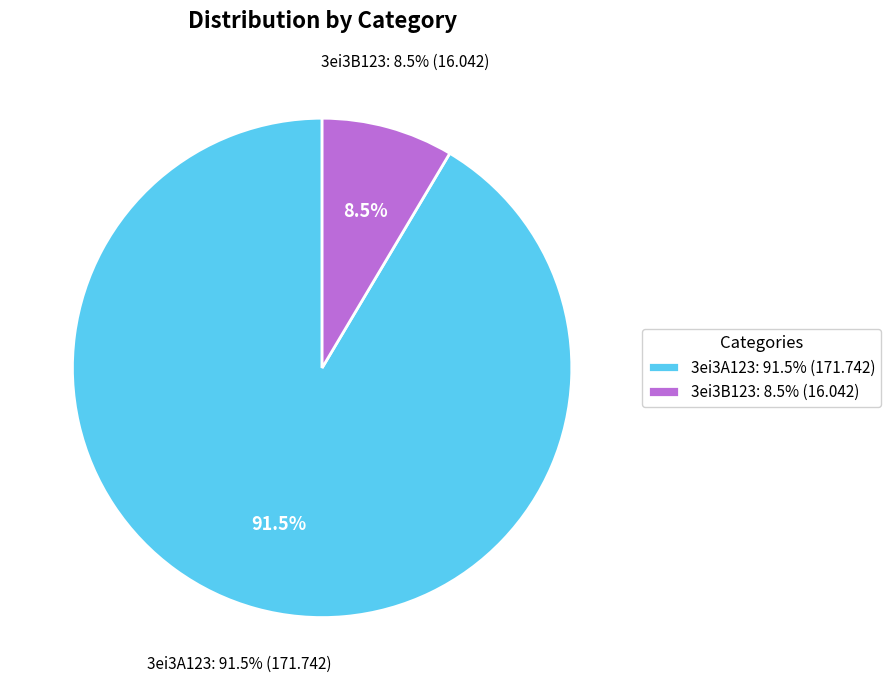

Which slice is the smallest?

3ei3B123